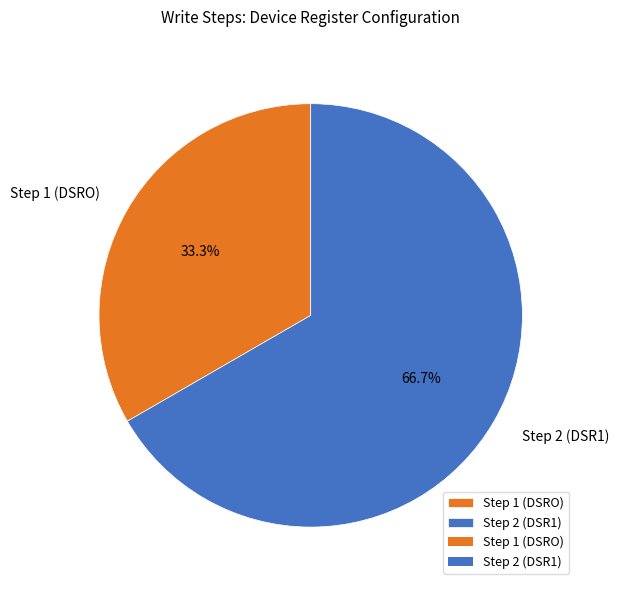

Between Step 1 (DSRO) and Step 2 (DSR1), which is larger?

Step 2 (DSR1)